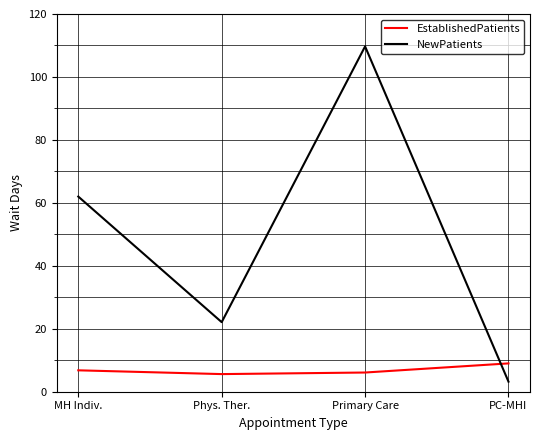

The value of EstablishedPatients at MH Indiv. is 6.8. True or false?

True